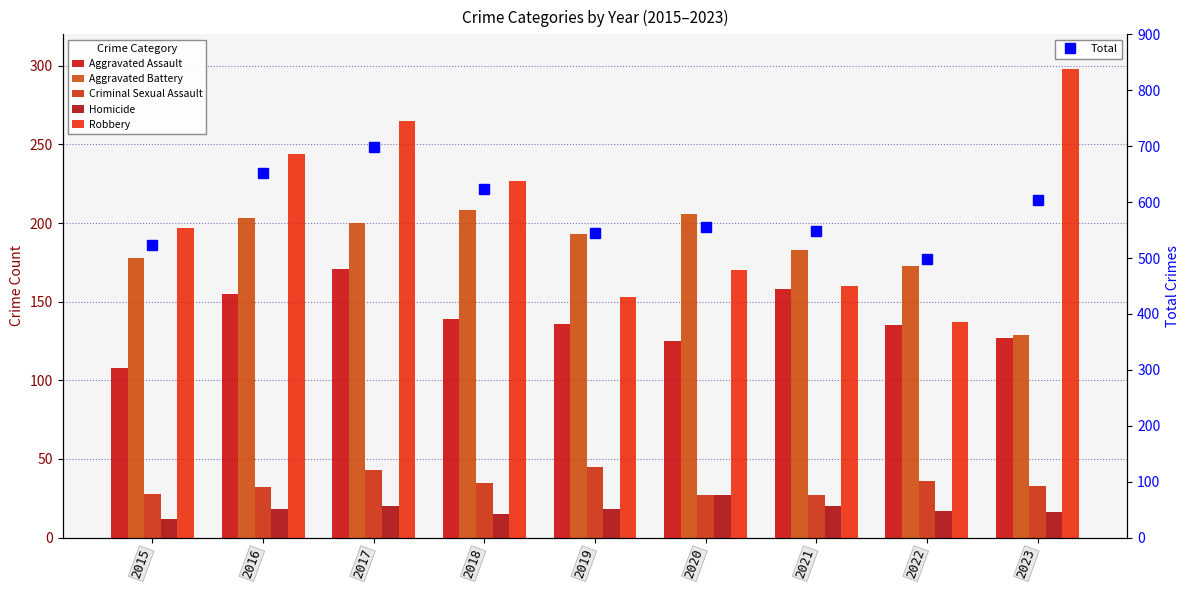

What is the difference between the maximum and minimum values in the Aggravated Assault series?

63